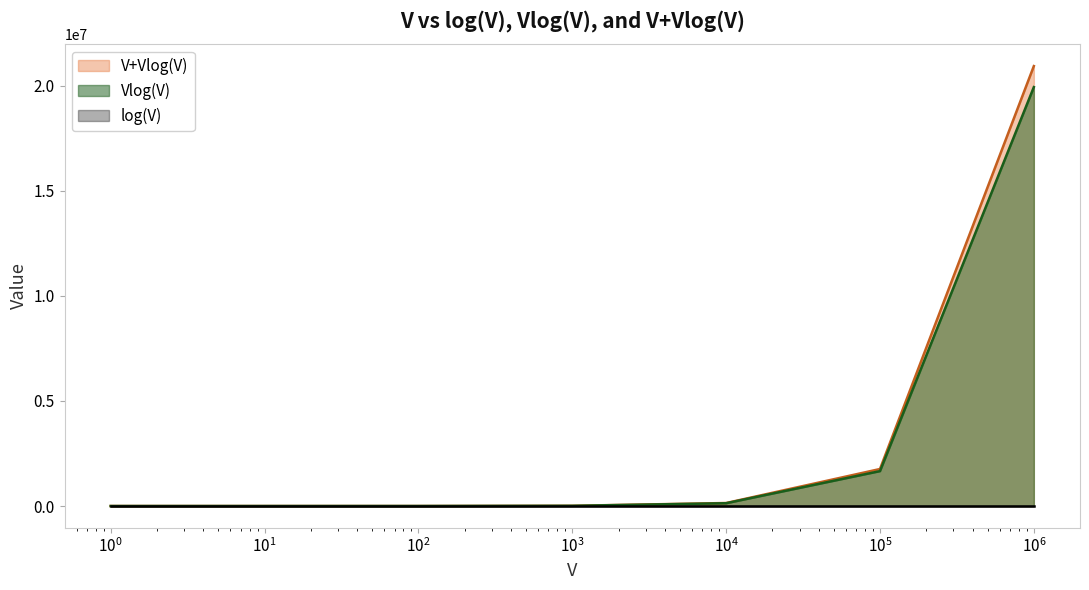

What is the highest value of the V+Vlog(V) series?

20931568.6